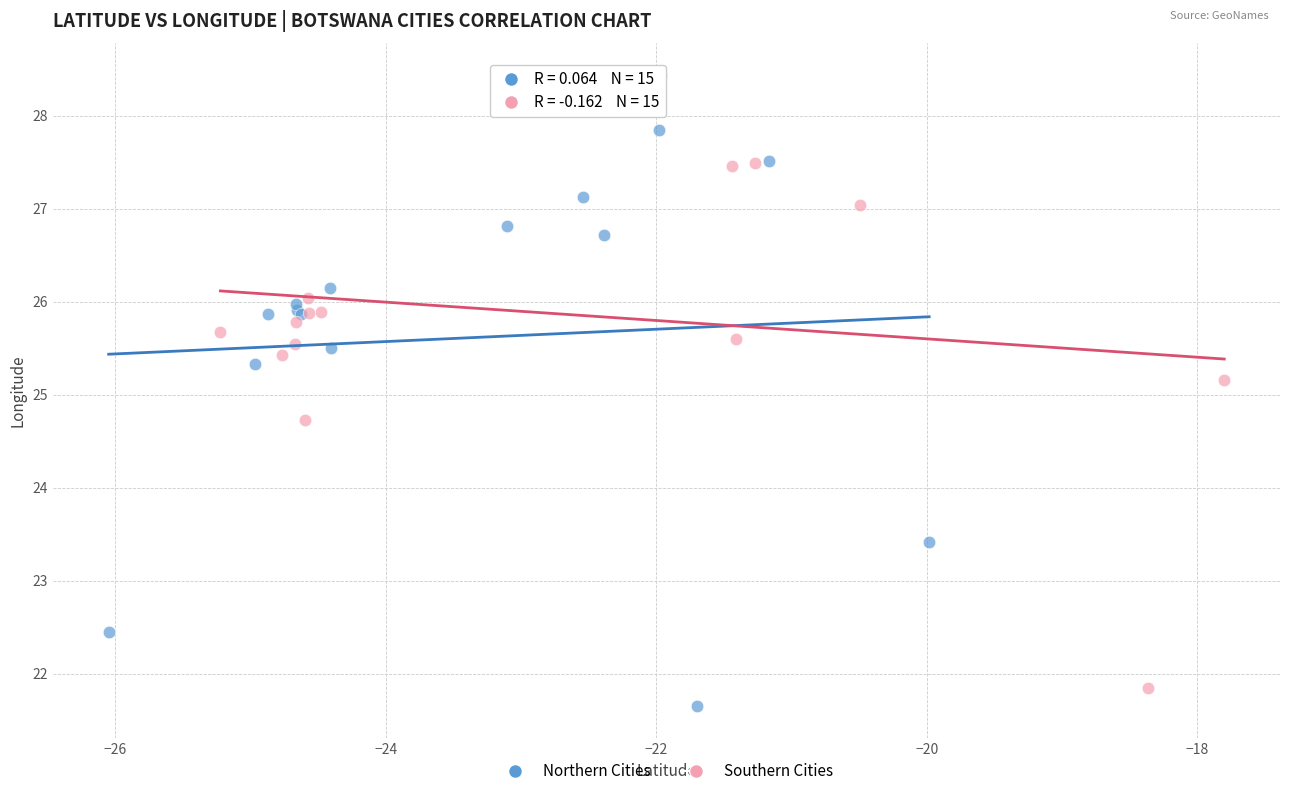

Which series contains the highest Y value?

Southern Cities